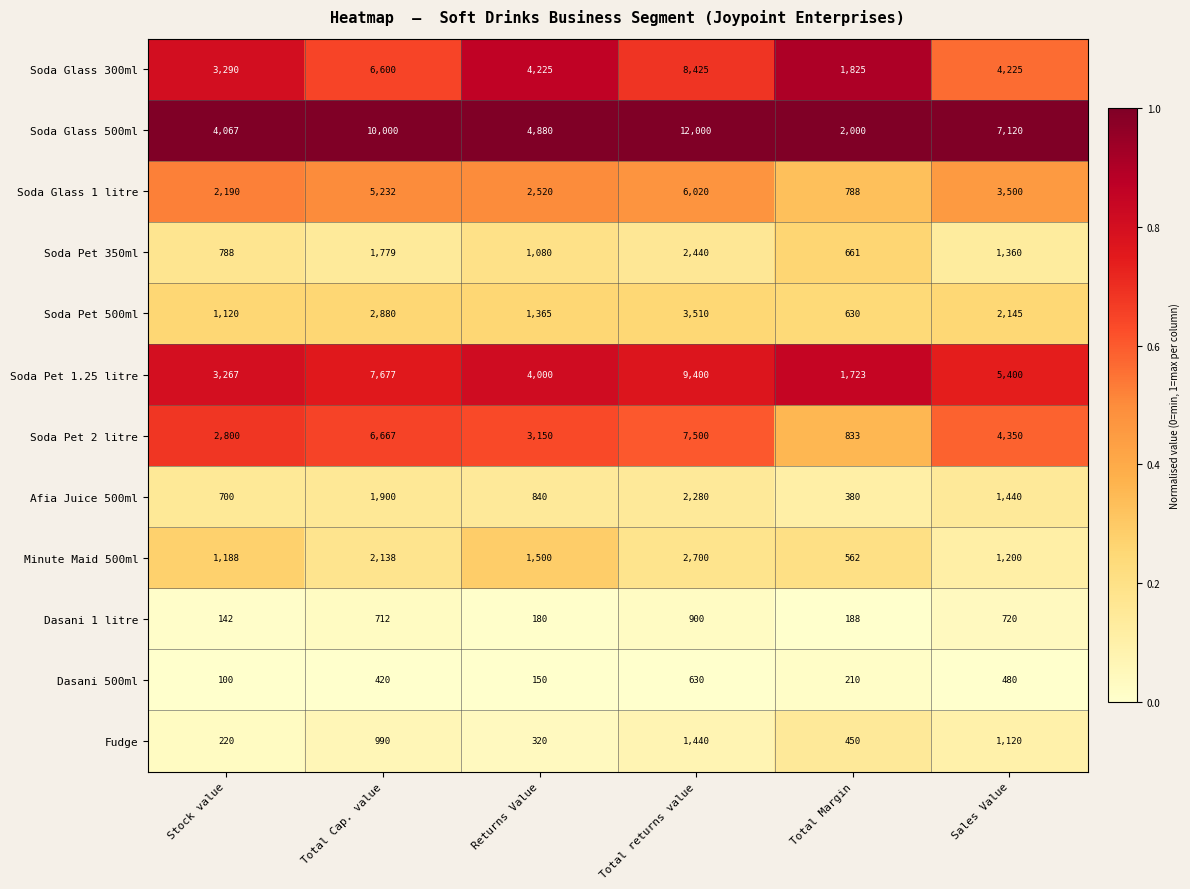

The value of Soda Pet 1.25 litre at Stock value is 3267. True or false?

True